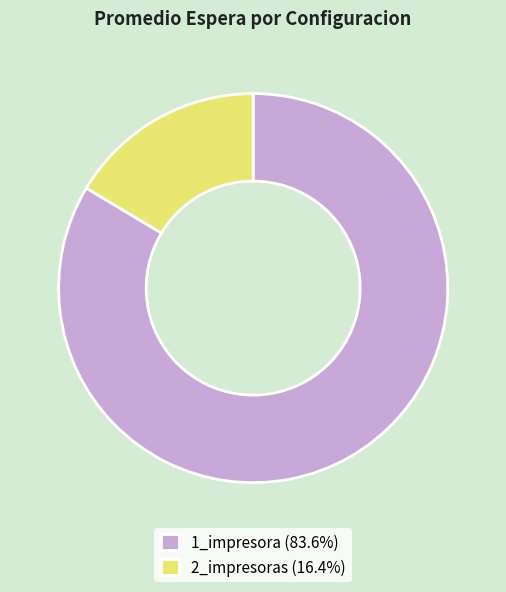

True or false: 2_impresoras accounts for 21% of the total.

False